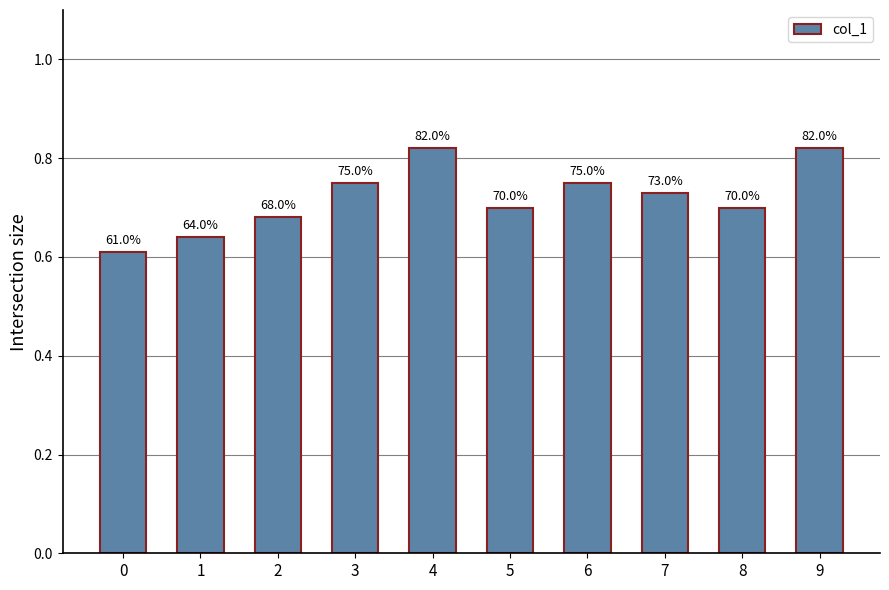

At which category does the chart reach its peak across all series?

4